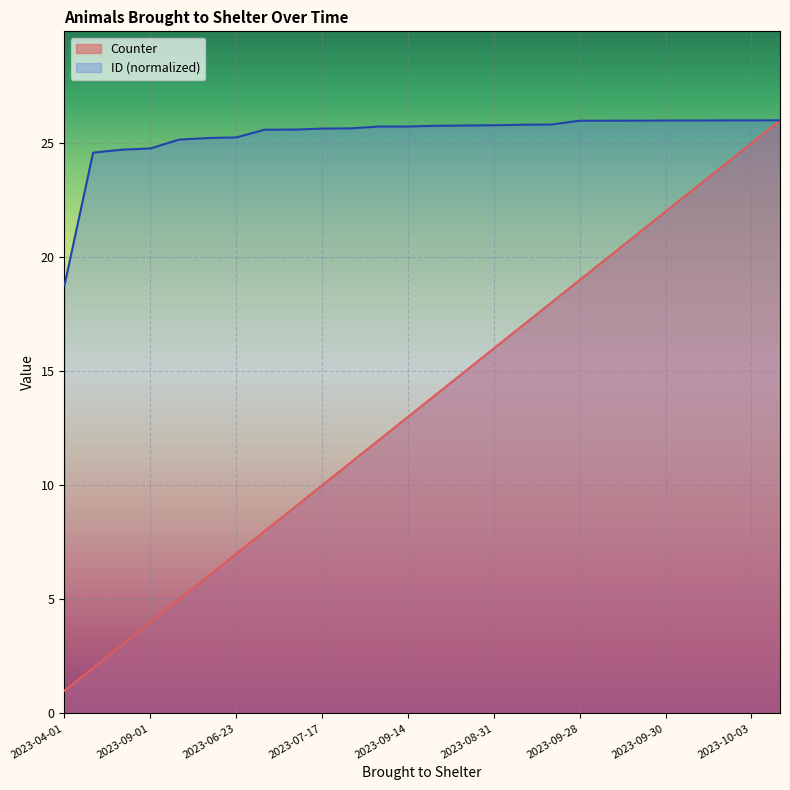

What is the total value across all series at 2023-08-31?

41.8